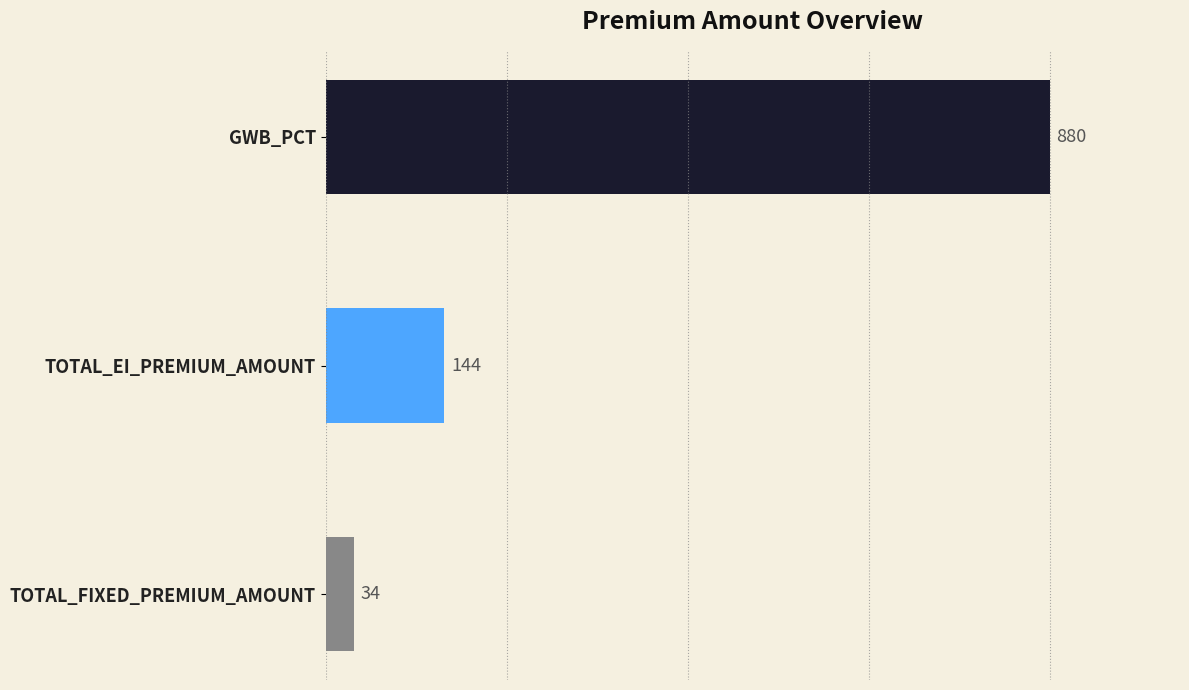

List the labels in order of value, largest first.

GWB_PCT, TOTAL_EI_PREMIUM_AMOUNT, TOTAL_FIXED_PREMIUM_AMOUNT